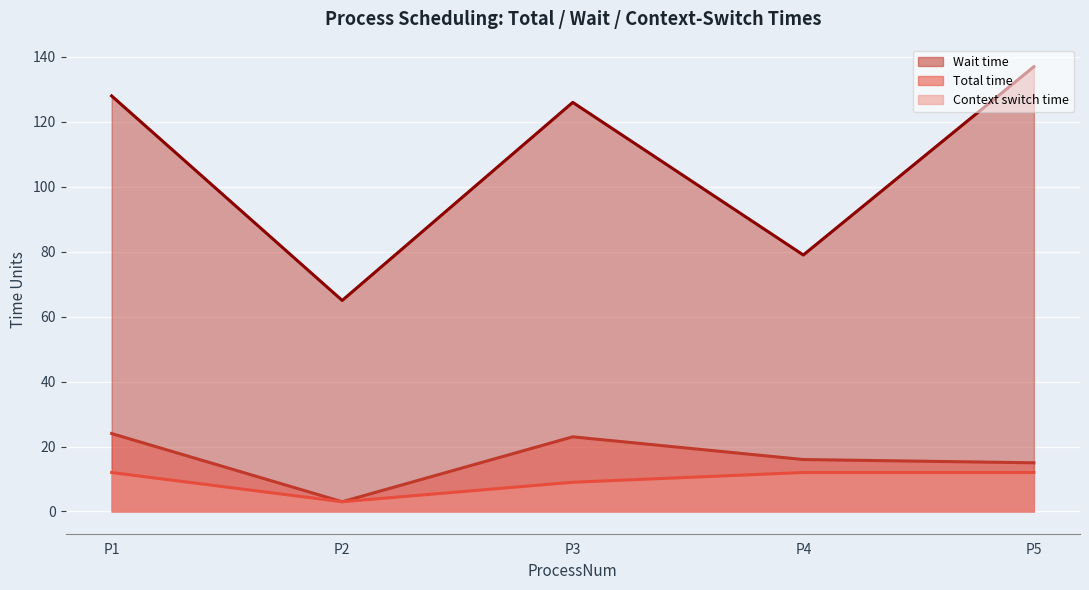

At which category is the sum across all series the highest?

P1